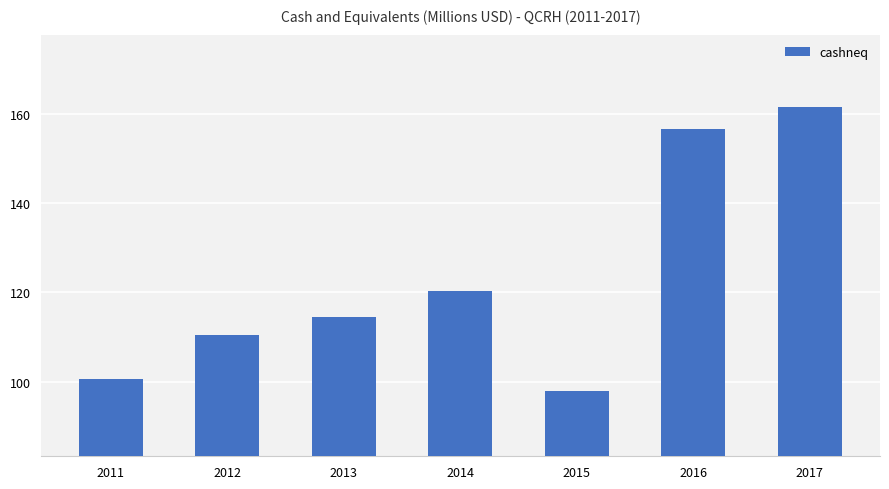

Which label corresponds to the largest value in the chart?

2017